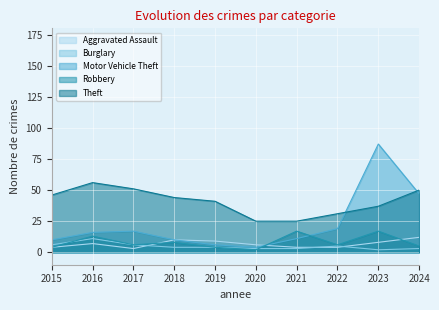

Is the value of Motor Vehicle Theft at 2018 greater than the value of Theft at 2015?

No